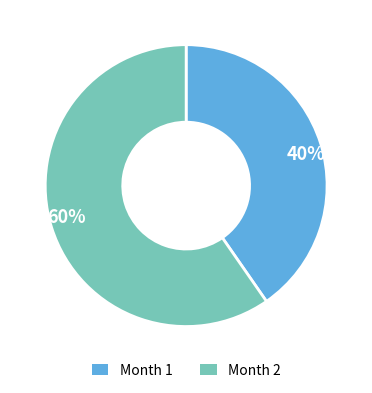

Is the sum of 60% and 40% greater than half?

Yes